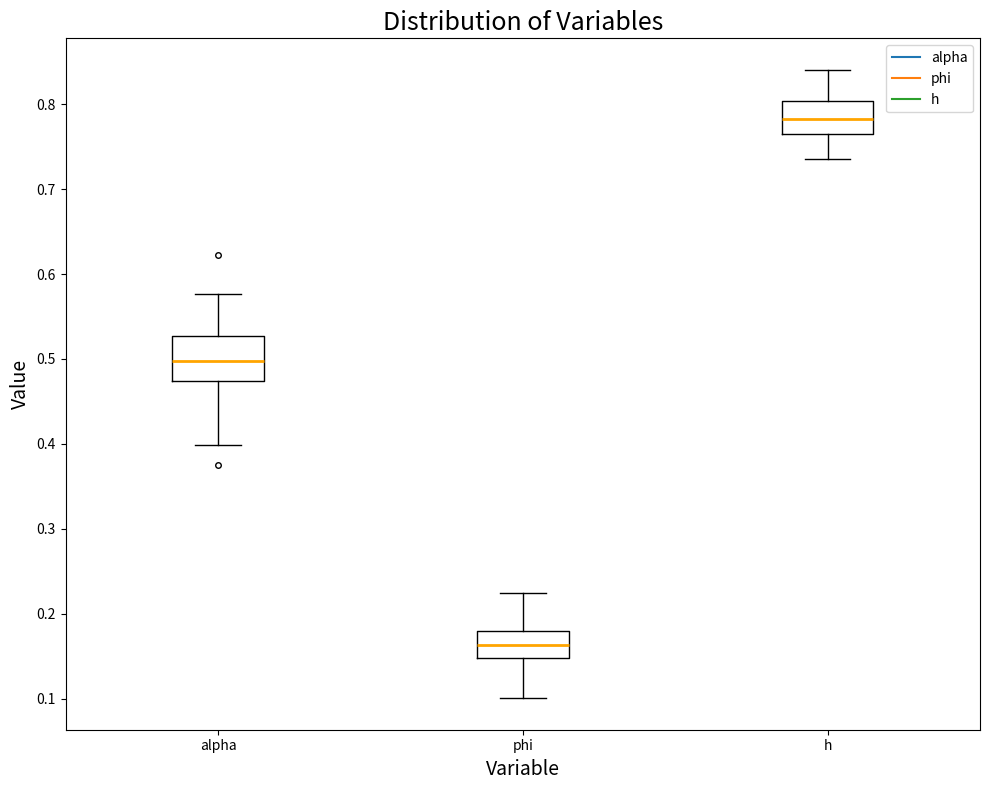

Which box's median line is the highest?

h